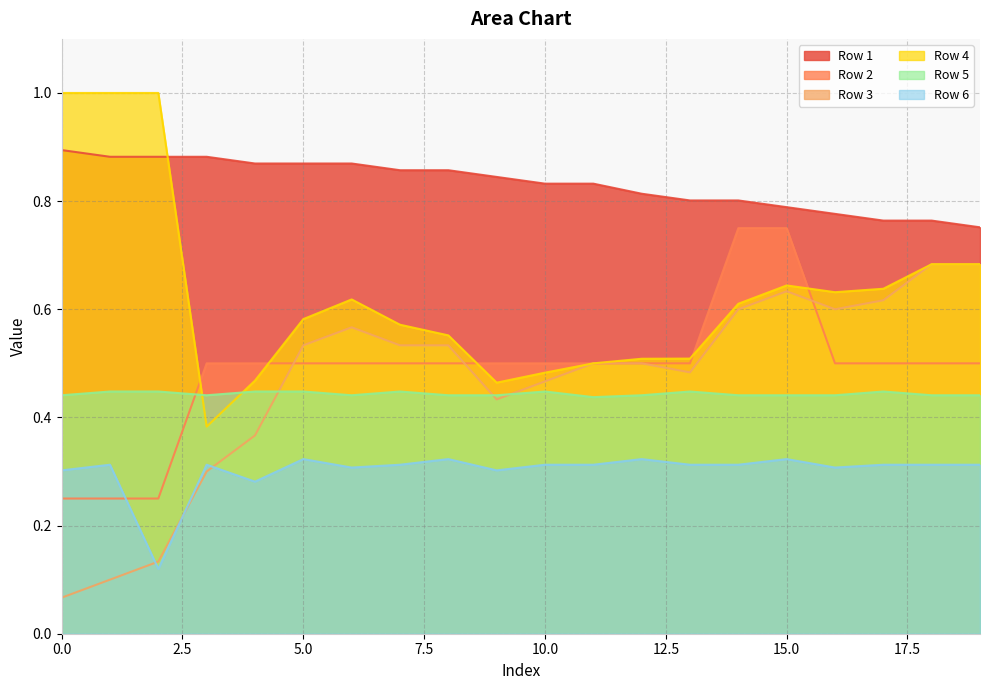

At which label is Row 5 closest to 0?

11